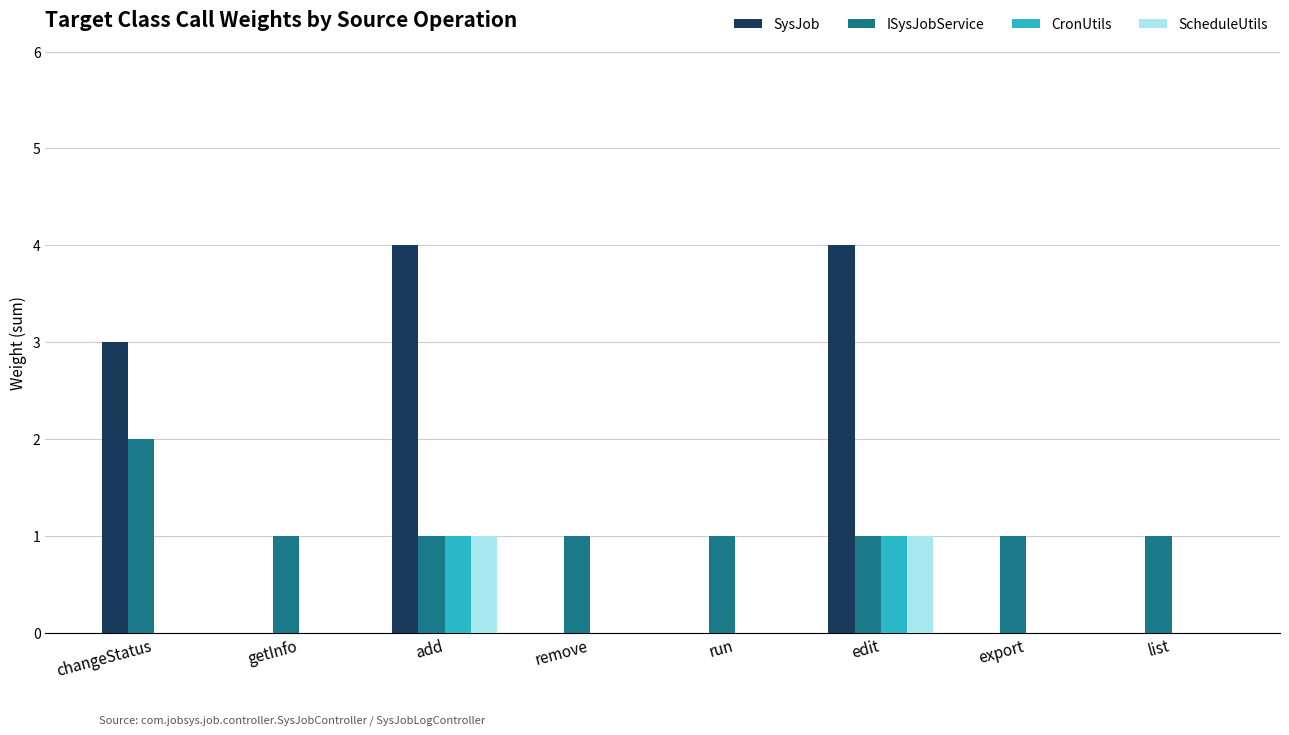

How many groups of bars are there?

8